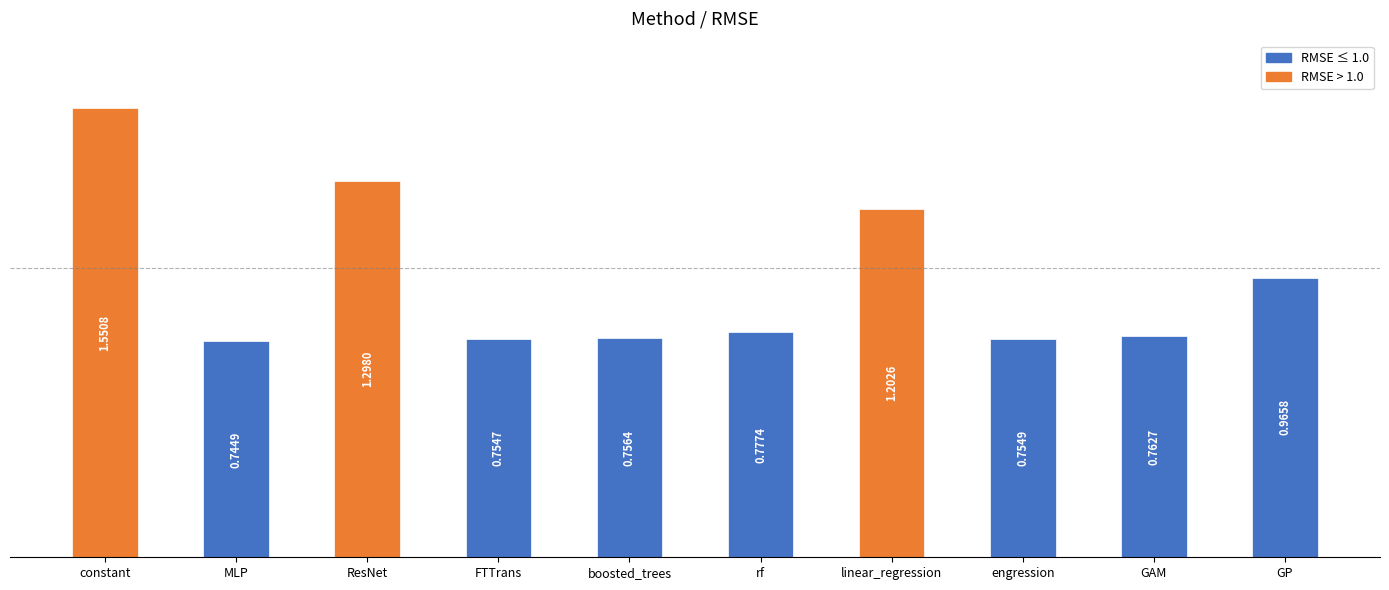

What is the label of the 2nd bar from the left?

MLP